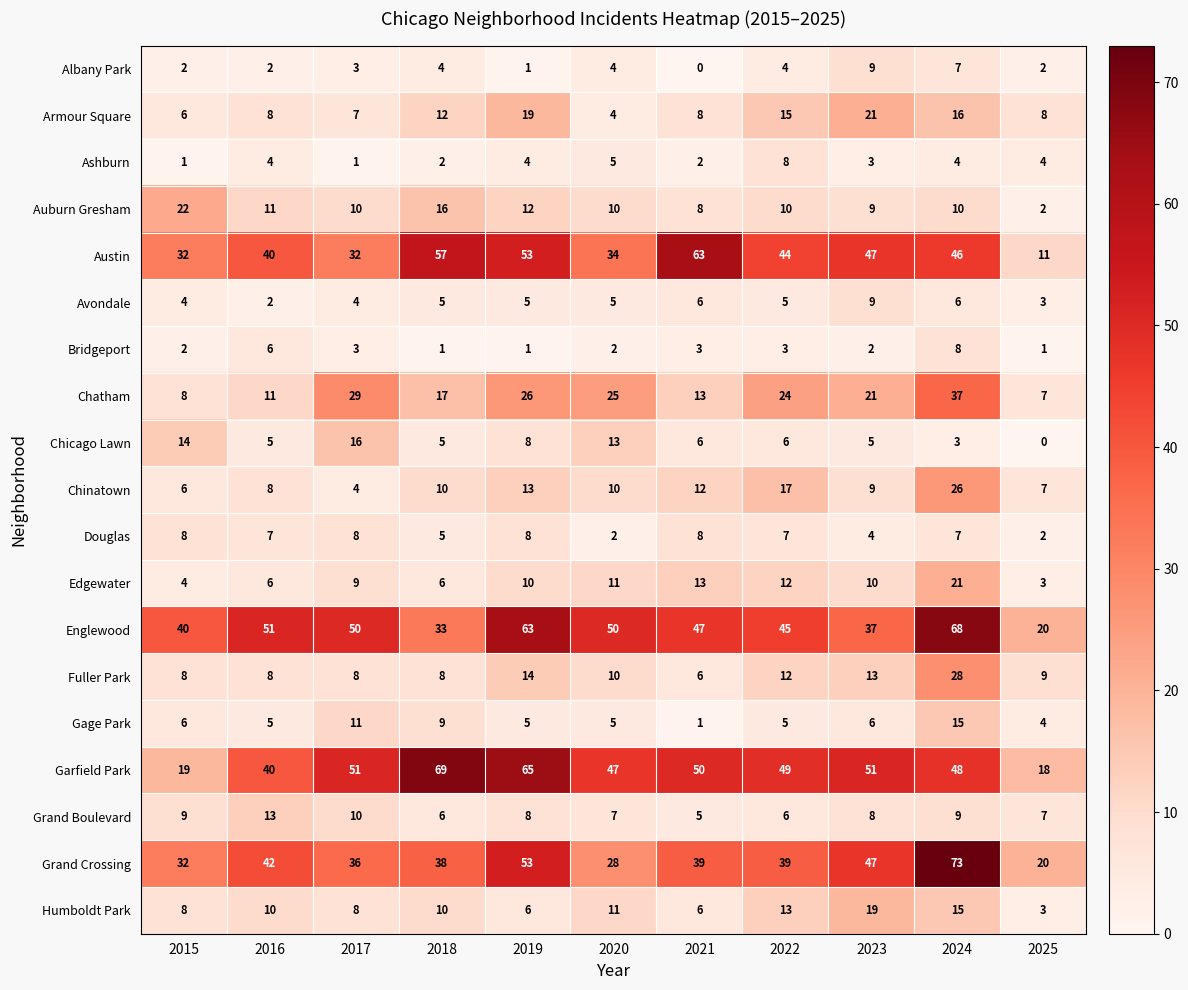

Which label corresponds to the largest value in the chart?

2024